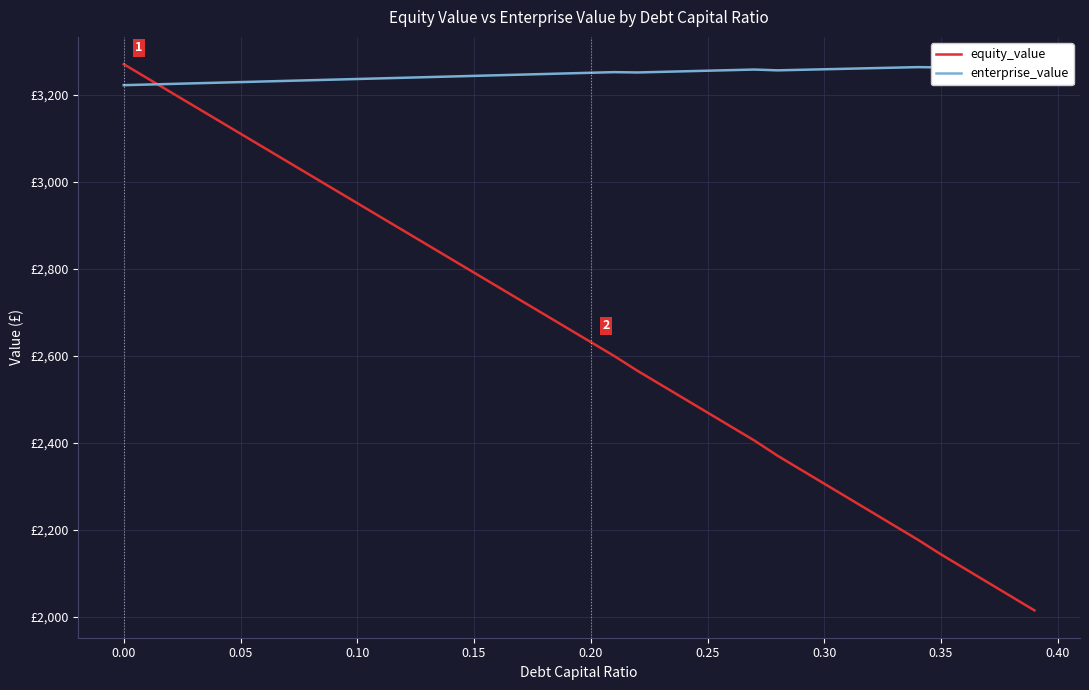

True or false: enterprise_value has a value of 2099.8 at 13.

False